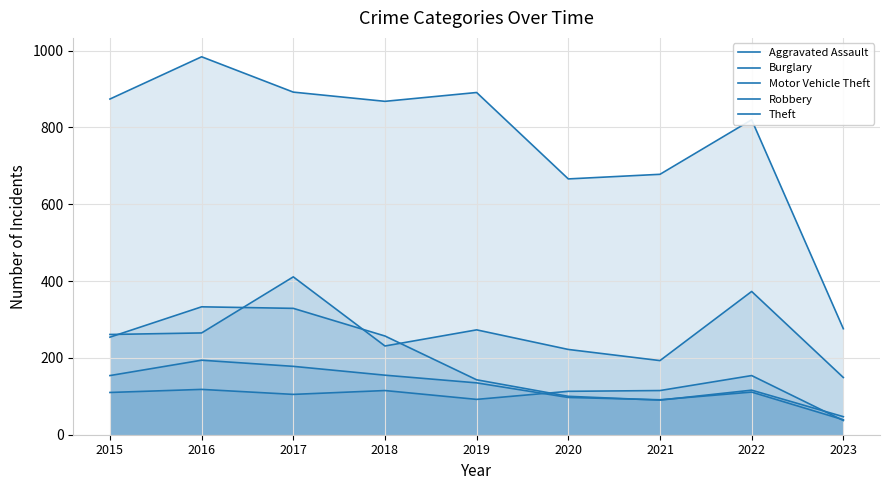

What is the difference between the maximum and minimum values in the Burglary series?

286